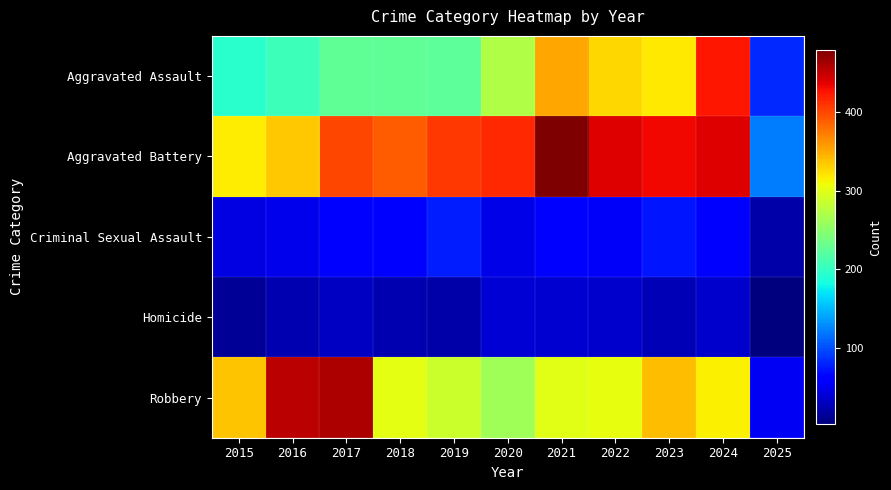

Count the number of data series in this chart.

5